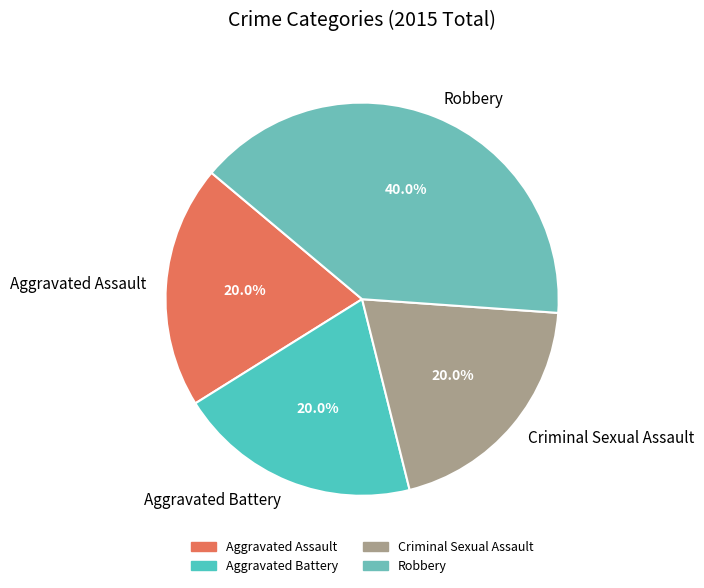

Approximately how many times larger is the value at Aggravated Battery compared to Criminal Sexual Assault?

1.0